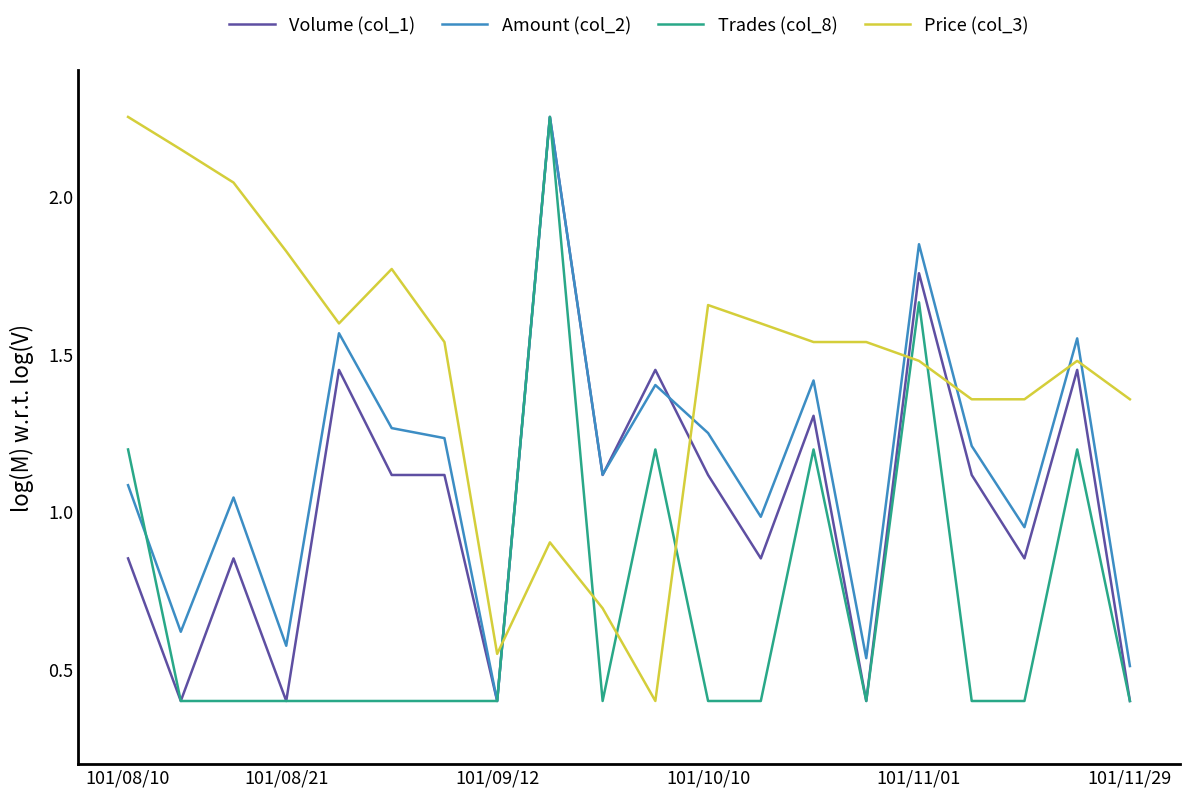

How many lines are shown in the chart?

4